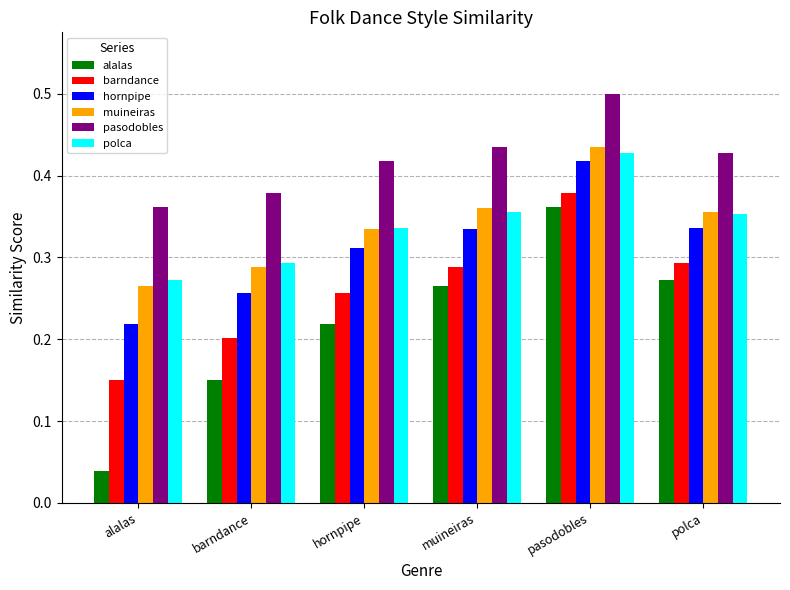

How many series are shown in this chart?

6